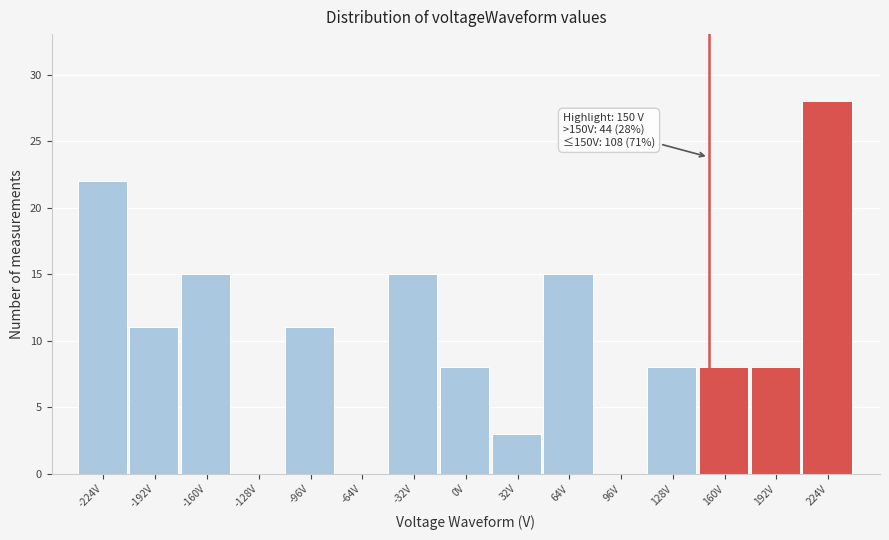

Over which range of the x-axis is the bar tallest?

208 to 240